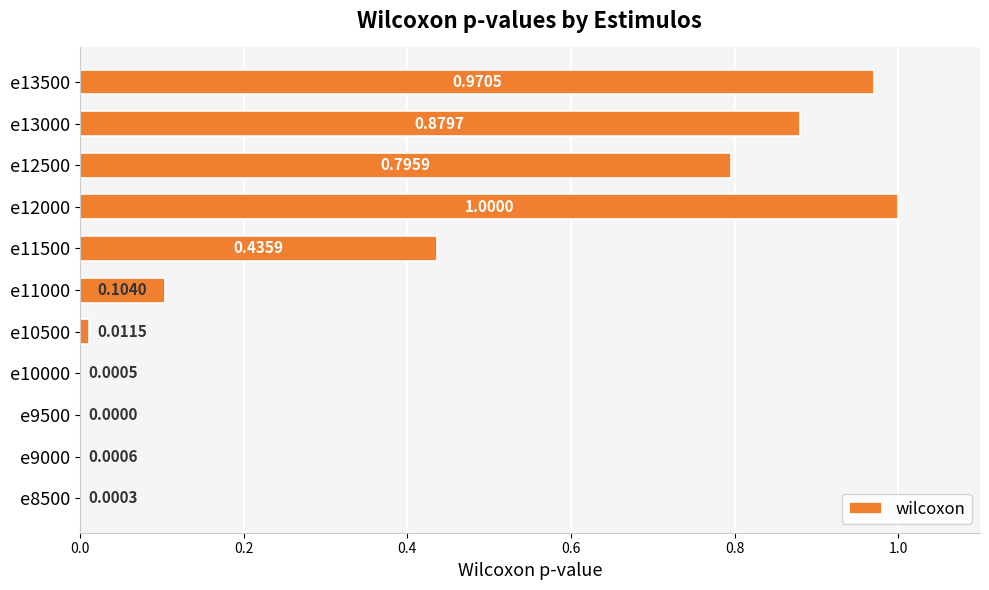

What is the sum of all values?

4.2